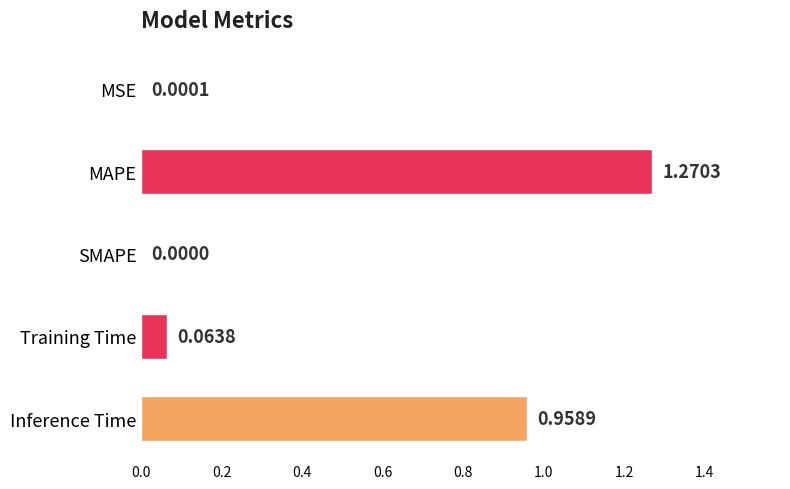

Between MSE and Training Time, which is larger?

Training Time